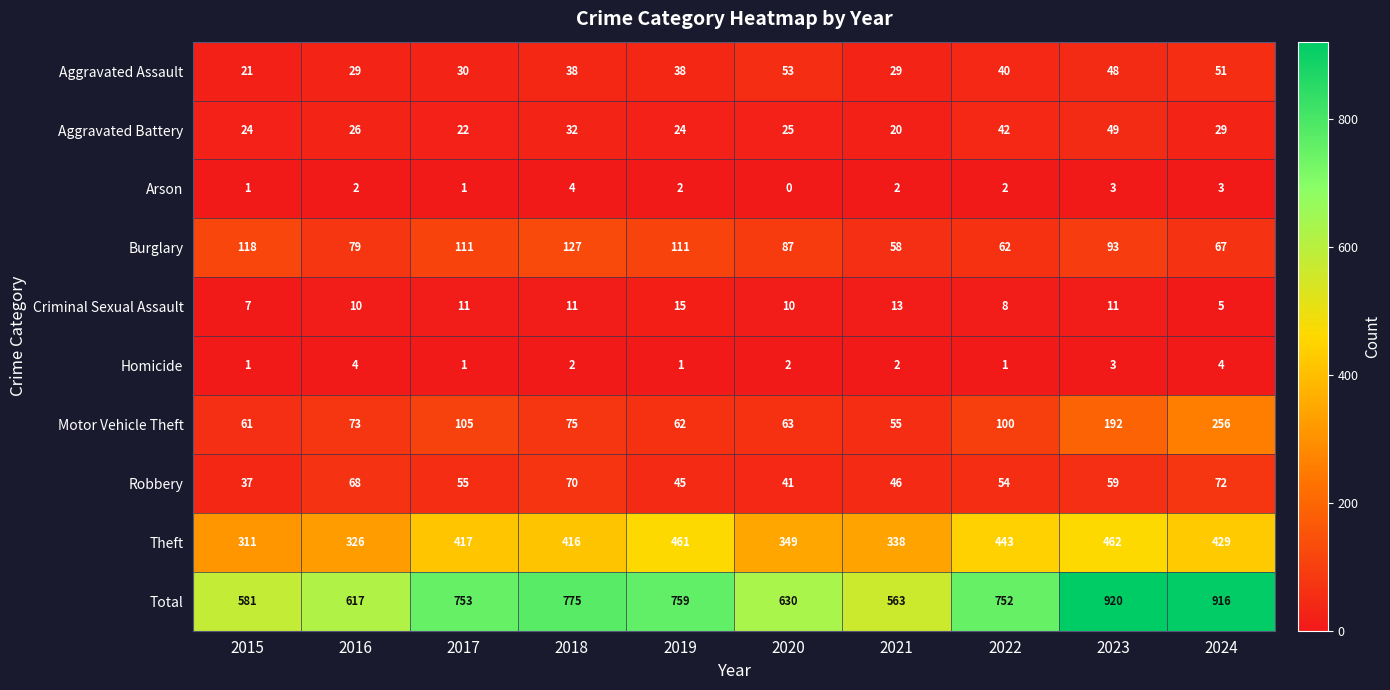

At which category is the sum across all series the highest?

2023